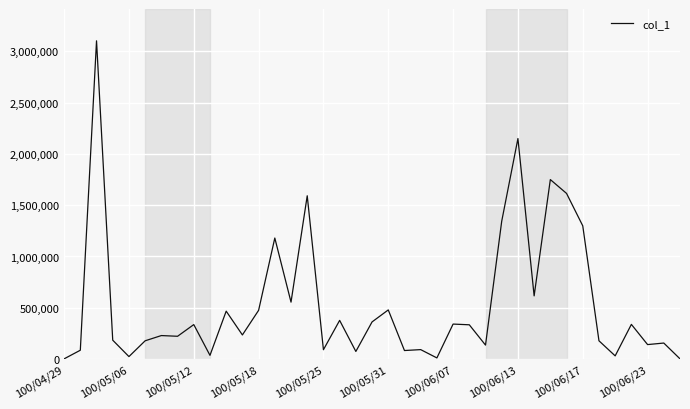

How many values are below 235000?

19